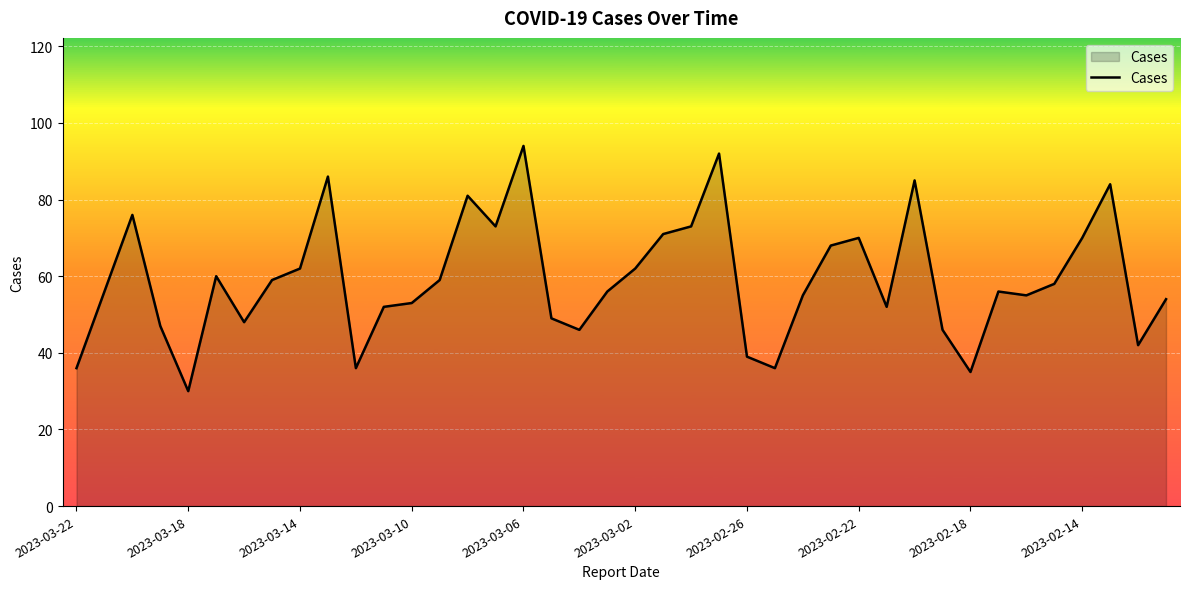

What is the difference between the maximum and minimum values?

64